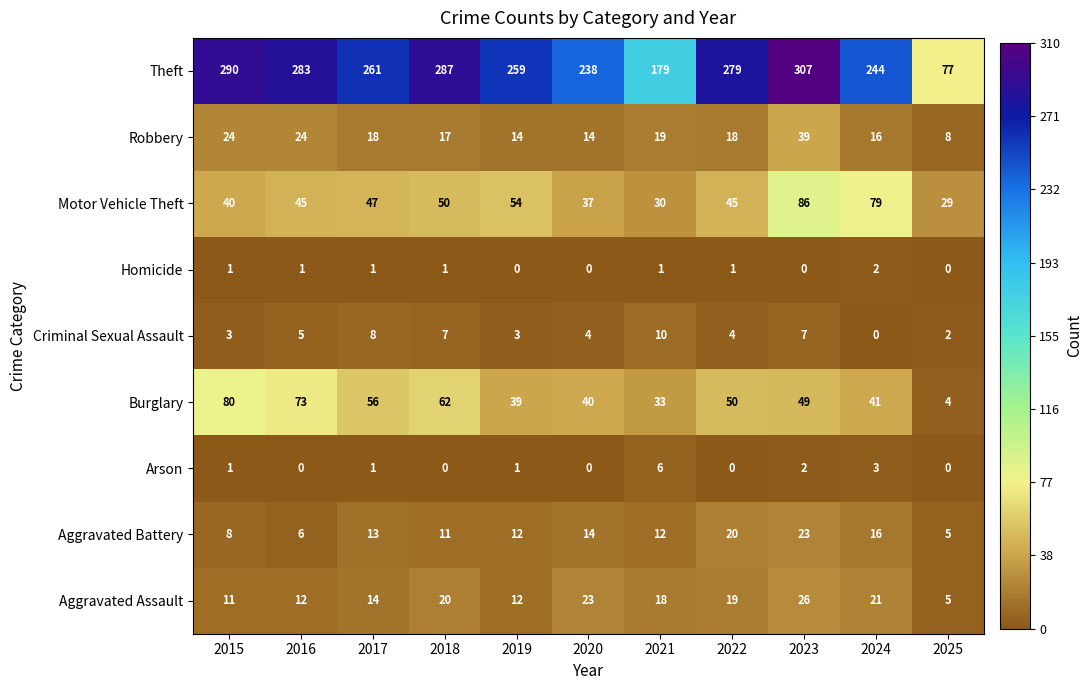

Which category has the highest value across all series?

2023